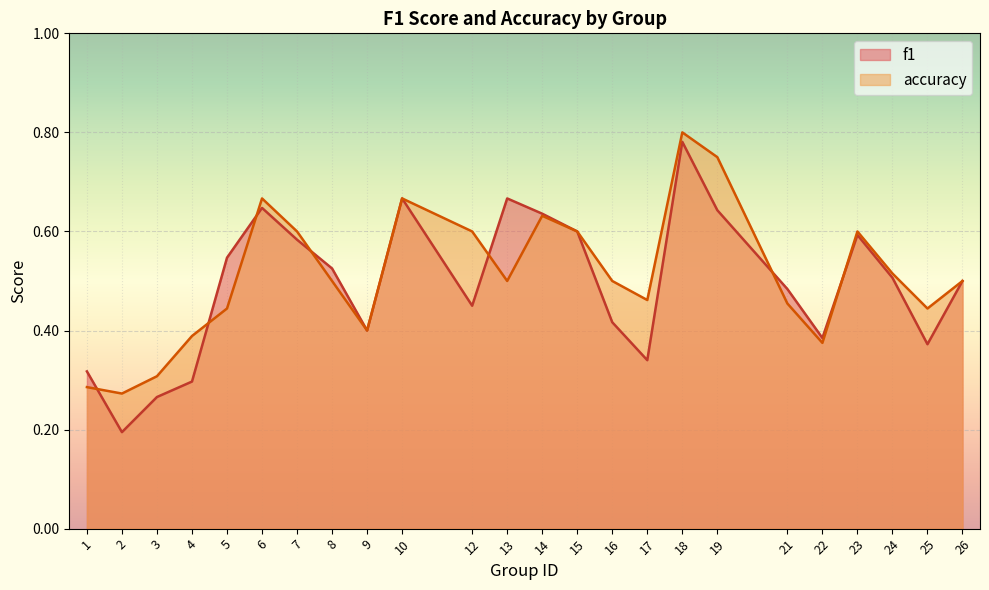

Reading left to right, what are all the values shown in this chart?

f1: 1=0.3	2=0.2	3=0.3	4=0.3	5=0.5	6=0.6	7=0.6	8=0.5	9=0.4	10=0.7	12=0.5	13=0.7	14=0.6	15=0.6	16=0.4	17=0.3	18=0.8	19=0.6	21=0.5	22=0.4	23=0.6	24=0.5	25=0.4	26=0.5
accuracy: 1=0.3	2=0.3	3=0.3	4=0.4	5=0.4	6=0.7	7=0.6	8=0.5	9=0.4	10=0.7	12=0.6	13=0.5	14=0.6	15=0.6	16=0.5	17=0.5	18=0.8	19=0.8	21=0.5	22=0.4	23=0.6	24=0.5	25=0.4	26=0.5